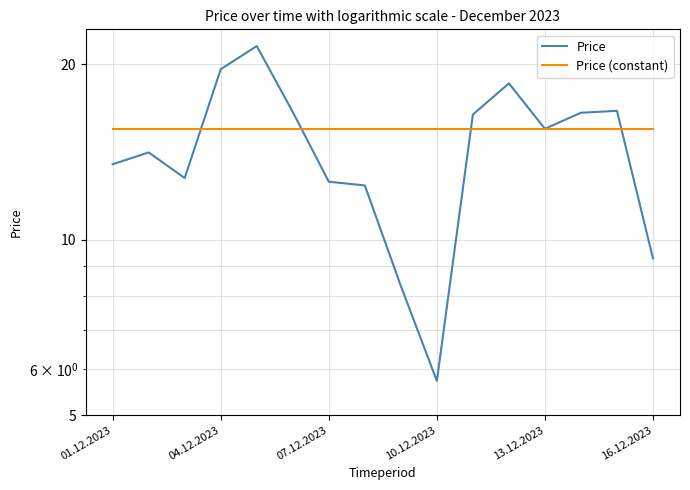

What position from the left is 16.12.2023?

6